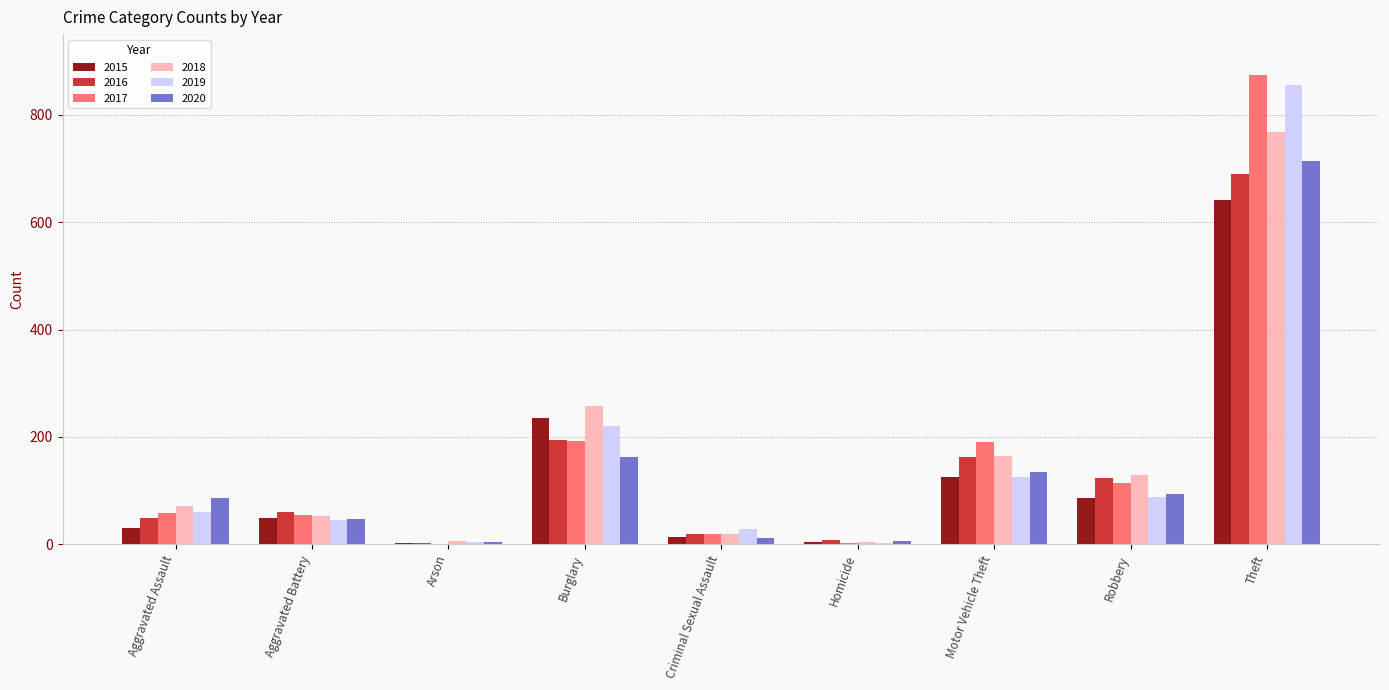

What is the sum of all 2019 values?

1433